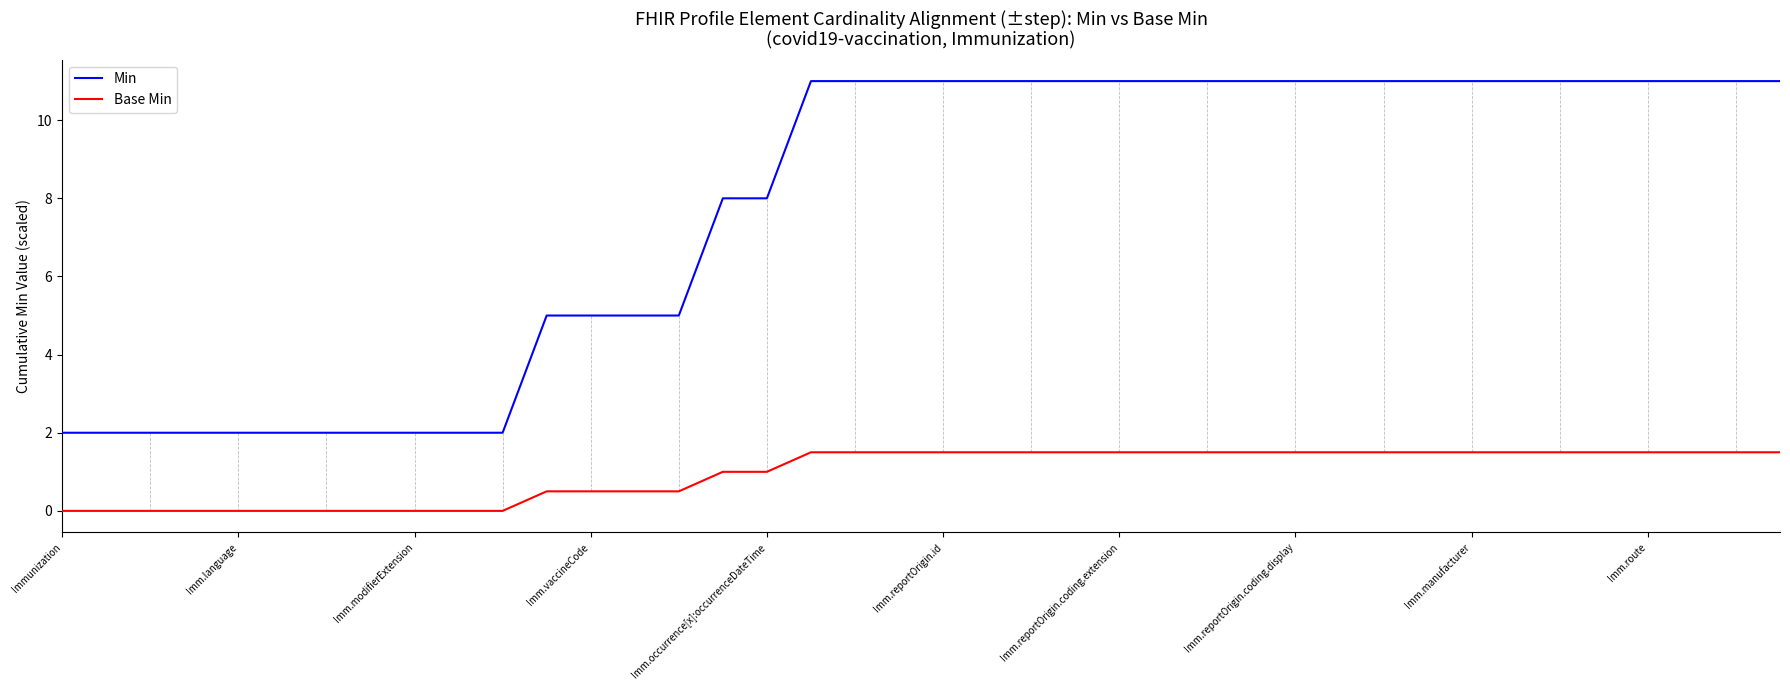

True or false: Min and Base Min cross at least once.

False